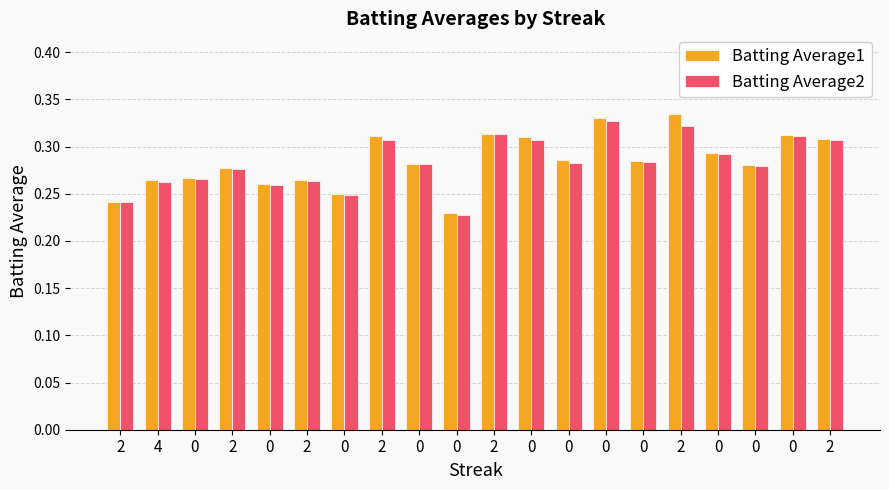

What is the sum of all Batting Average1 values?

5.7